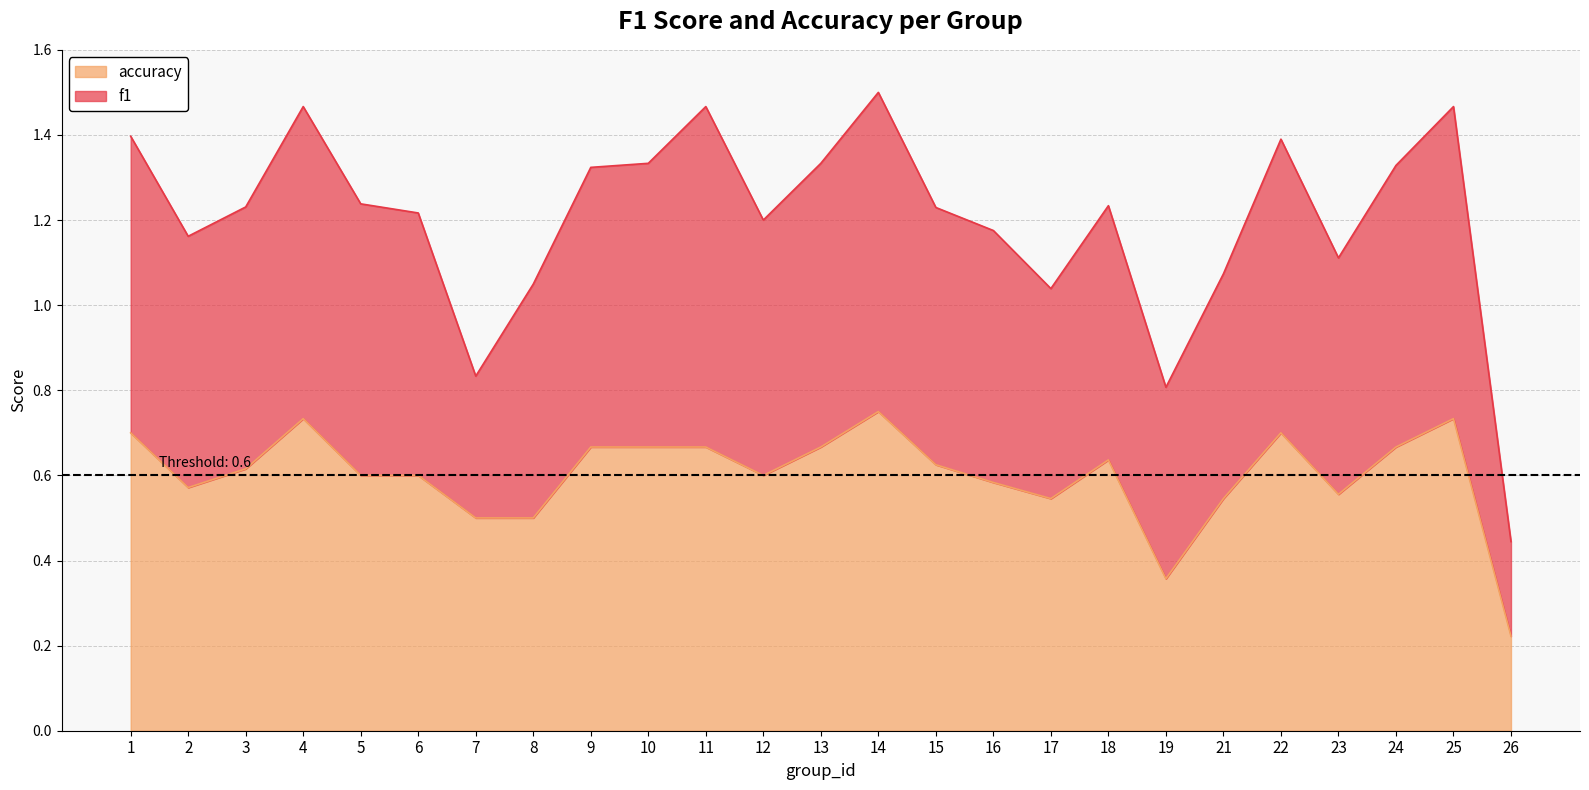

Which series changed the most between 12 and 26?

f1